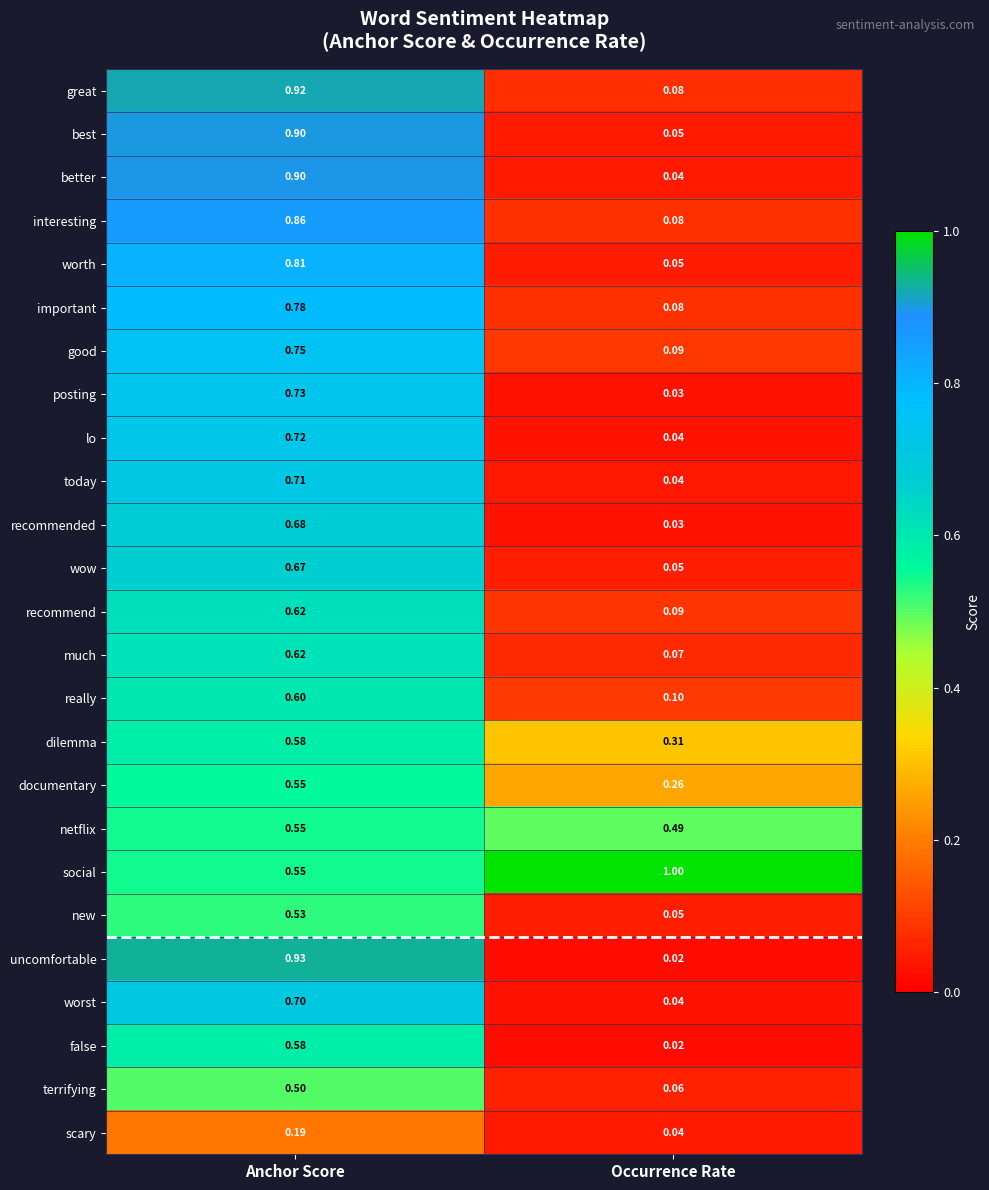

List the labels in order of important value, largest first.

Anchor Score, Occurrence Rate